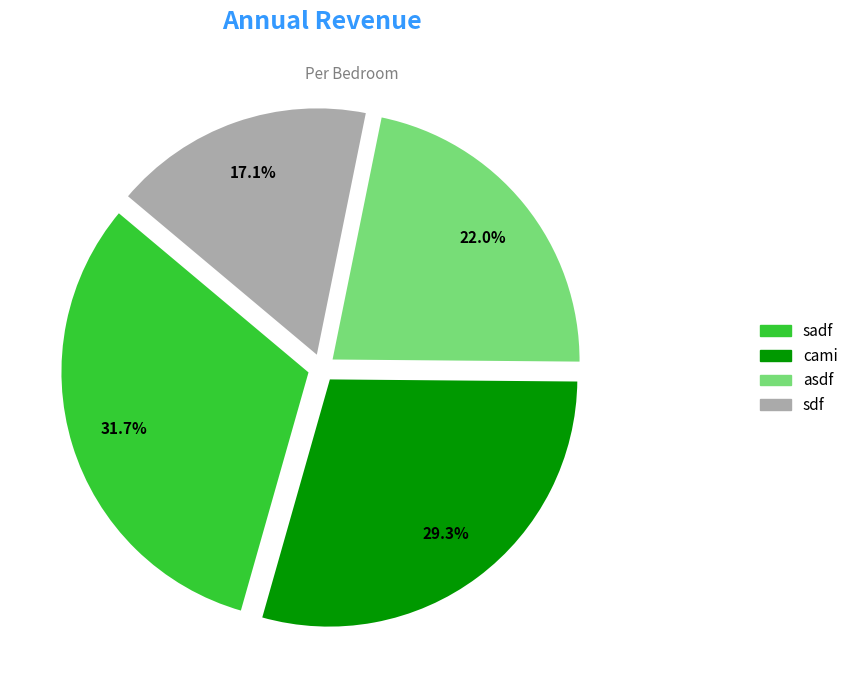

True or false: sdf accounts for 17% of the total.

True